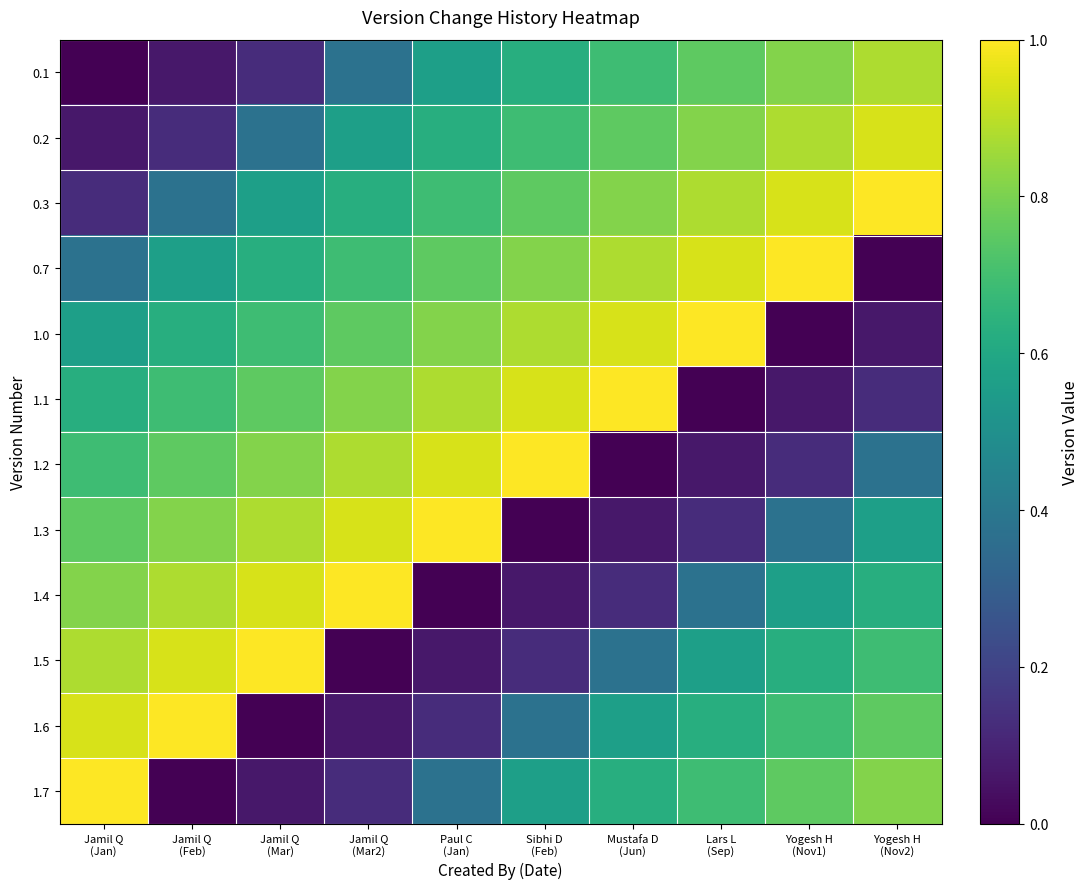

Reading left to right, transcribe all the data shown in this chart.

0.1: Jamil Q
(Jan)=0.0	Jamil Q
(Feb)=0.1	Jamil Q
(Mar)=0.1	Jamil Q
(Mar2)=0.4	Paul C
(Jan)=0.6	Sibhi D
(Feb)=0.6	Mustafa D
(Jun)=0.7	Lars L
(Sep)=0.8	Yogesh H
(Nov1)=0.8	Yogesh H
(Nov2)=0.9
0.2: Jamil Q
(Jan)=0.1	Jamil Q
(Feb)=0.1	Jamil Q
(Mar)=0.4	Jamil Q
(Mar2)=0.6	Paul C
(Jan)=0.6	Sibhi D
(Feb)=0.7	Mustafa D
(Jun)=0.8	Lars L
(Sep)=0.8	Yogesh H
(Nov1)=0.9	Yogesh H
(Nov2)=0.9
0.3: Jamil Q
(Jan)=0.1	Jamil Q
(Feb)=0.4	Jamil Q
(Mar)=0.6	Jamil Q
(Mar2)=0.6	Paul C
(Jan)=0.7	Sibhi D
(Feb)=0.8	Mustafa D
(Jun)=0.8	Lars L
(Sep)=0.9	Yogesh H
(Nov1)=0.9	Yogesh H
(Nov2)=1.0
0.7: Jamil Q
(Jan)=0.4	Jamil Q
(Feb)=0.6	Jamil Q
(Mar)=0.6	Jamil Q
(Mar2)=0.7	Paul C
(Jan)=0.8	Sibhi D
(Feb)=0.8	Mustafa D
(Jun)=0.9	Lars L
(Sep)=0.9	Yogesh H
(Nov1)=1.0	Yogesh H
(Nov2)=0.0
1.0: Jamil Q
(Jan)=0.6	Jamil Q
(Feb)=0.6	Jamil Q
(Mar)=0.7	Jamil Q
(Mar2)=0.8	Paul C
(Jan)=0.8	Sibhi D
(Feb)=0.9	Mustafa D
(Jun)=0.9	Lars L
(Sep)=1.0	Yogesh H
(Nov1)=0.0	Yogesh H
(Nov2)=0.1
1.1: Jamil Q
(Jan)=0.6	Jamil Q
(Feb)=0.7	Jamil Q
(Mar)=0.8	Jamil Q
(Mar2)=0.8	Paul C
(Jan)=0.9	Sibhi D
(Feb)=0.9	Mustafa D
(Jun)=1.0	Lars L
(Sep)=0.0	Yogesh H
(Nov1)=0.1	Yogesh H
(Nov2)=0.1
1.2: Jamil Q
(Jan)=0.7	Jamil Q
(Feb)=0.8	Jamil Q
(Mar)=0.8	Jamil Q
(Mar2)=0.9	Paul C
(Jan)=0.9	Sibhi D
(Feb)=1.0	Mustafa D
(Jun)=0.0	Lars L
(Sep)=0.1	Yogesh H
(Nov1)=0.1	Yogesh H
(Nov2)=0.4
1.3: Jamil Q
(Jan)=0.8	Jamil Q
(Feb)=0.8	Jamil Q
(Mar)=0.9	Jamil Q
(Mar2)=0.9	Paul C
(Jan)=1.0	Sibhi D
(Feb)=0.0	Mustafa D
(Jun)=0.1	Lars L
(Sep)=0.1	Yogesh H
(Nov1)=0.4	Yogesh H
(Nov2)=0.6
1.4: Jamil Q
(Jan)=0.8	Jamil Q
(Feb)=0.9	Jamil Q
(Mar)=0.9	Jamil Q
(Mar2)=1.0	Paul C
(Jan)=0.0	Sibhi D
(Feb)=0.1	Mustafa D
(Jun)=0.1	Lars L
(Sep)=0.4	Yogesh H
(Nov1)=0.6	Yogesh H
(Nov2)=0.6
1.5: Jamil Q
(Jan)=0.9	Jamil Q
(Feb)=0.9	Jamil Q
(Mar)=1.0	Jamil Q
(Mar2)=0.0	Paul C
(Jan)=0.1	Sibhi D
(Feb)=0.1	Mustafa D
(Jun)=0.4	Lars L
(Sep)=0.6	Yogesh H
(Nov1)=0.6	Yogesh H
(Nov2)=0.7
1.6: Jamil Q
(Jan)=0.9	Jamil Q
(Feb)=1.0	Jamil Q
(Mar)=0.0	Jamil Q
(Mar2)=0.1	Paul C
(Jan)=0.1	Sibhi D
(Feb)=0.4	Mustafa D
(Jun)=0.6	Lars L
(Sep)=0.6	Yogesh H
(Nov1)=0.7	Yogesh H
(Nov2)=0.8
1.7: Jamil Q
(Jan)=1.0	Jamil Q
(Feb)=0.0	Jamil Q
(Mar)=0.1	Jamil Q
(Mar2)=0.1	Paul C
(Jan)=0.4	Sibhi D
(Feb)=0.6	Mustafa D
(Jun)=0.6	Lars L
(Sep)=0.7	Yogesh H
(Nov1)=0.8	Yogesh H
(Nov2)=0.8